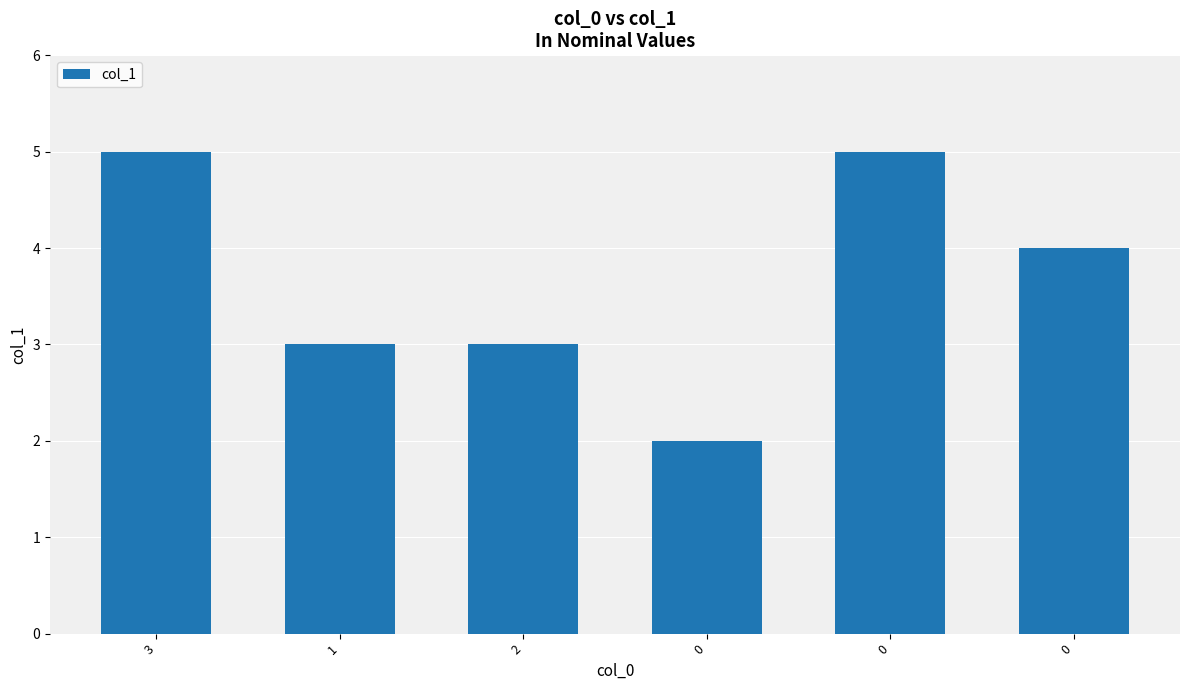

How many bars are there in total?

6